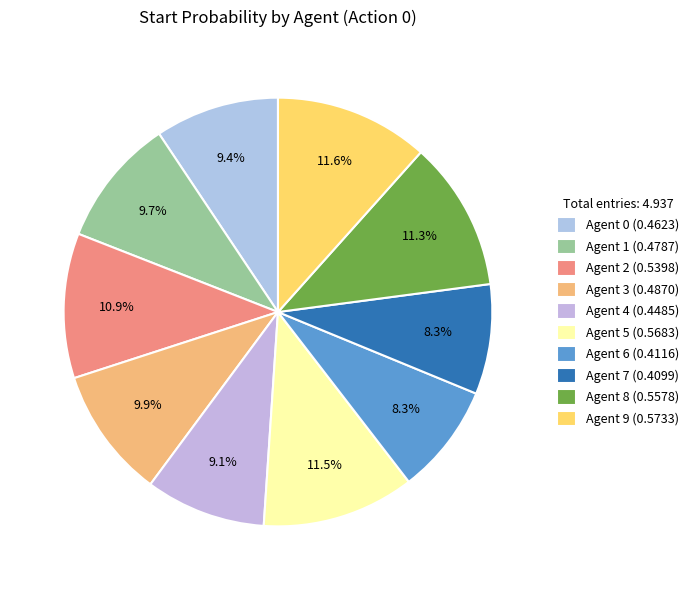

Is it true that Agent 8 is 1% of the pie?

False